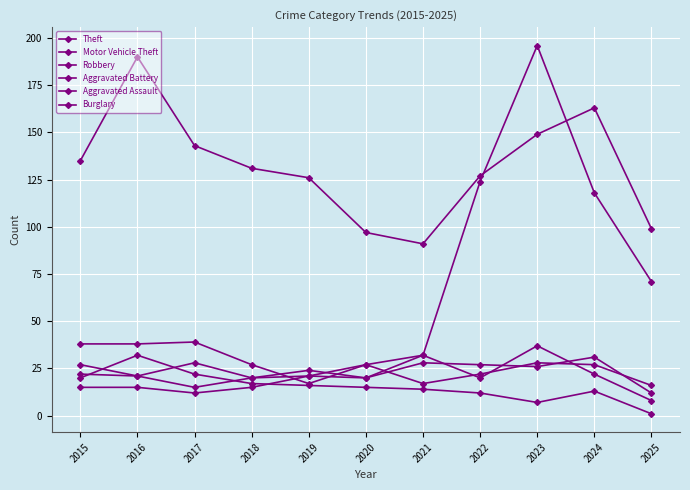

Reading left to right, list all the values displayed in this chart.

Theft: 2015=135	2016=190	2017=143	2018=131	2019=126	2020=97	2021=91	2022=127	2023=149	2024=163	2025=99
Motor Vehicle Theft: 2015=38	2016=38	2017=39	2018=27	2019=17	2020=27	2021=32	2022=124	2023=196	2024=118	2025=71
Robbery: 2015=27	2016=21	2017=28	2018=20	2019=24	2020=20	2021=32	2022=20	2023=37	2024=22	2025=8
Aggravated Battery: 2015=22	2016=21	2017=15	2018=20	2019=21	2020=20	2021=28	2022=27	2023=26	2024=31	2025=12
Aggravated Assault: 2015=15	2016=15	2017=12	2018=15	2019=21	2020=27	2021=17	2022=22	2023=28	2024=27	2025=16
Burglary: 2015=20	2016=32	2017=22	2018=17	2019=16	2020=15	2021=14	2022=12	2023=7	2024=13	2025=1